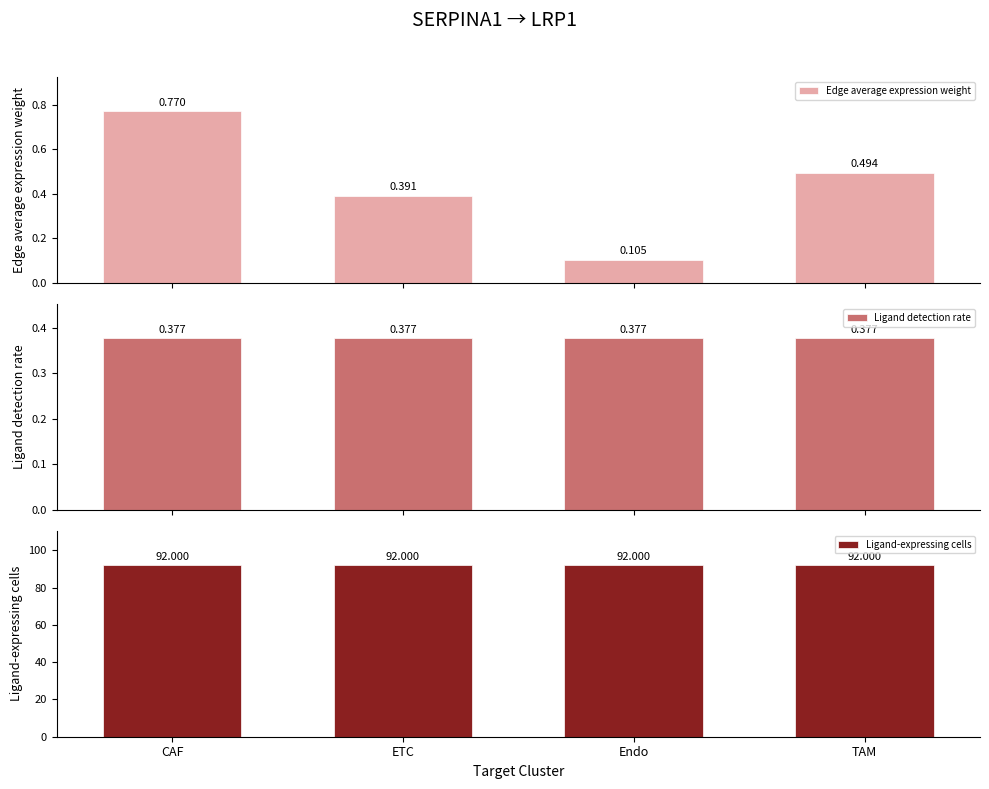

Which label corresponds to the largest value in the chart?

CAF